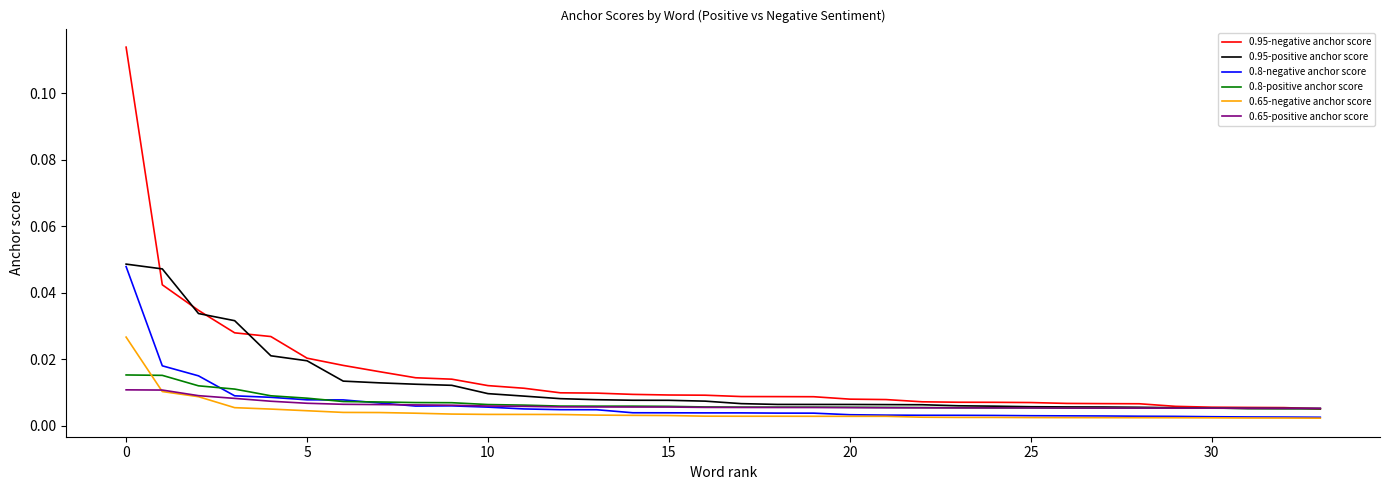

True or false: 0.65-negative anchor score and 0.95-negative anchor score cross at least once.

False